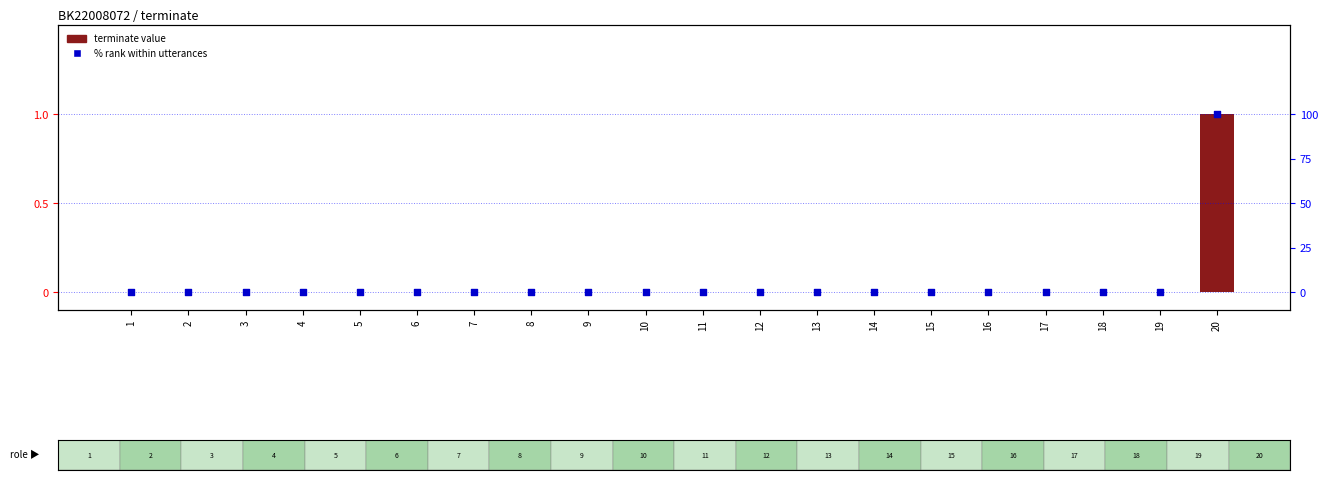

Which series reaches the minimum Y coordinate?

terminate value